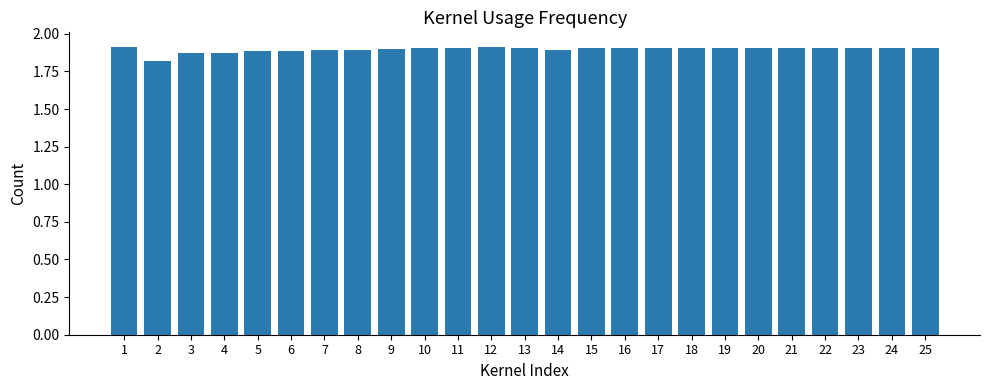

Count the values in the range 1 to 2.

25